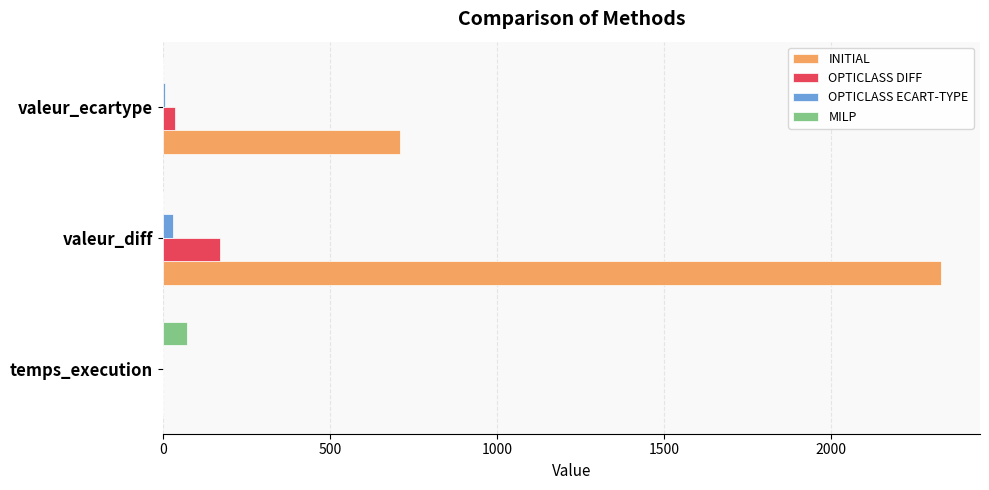

What is the greatest value displayed?

2330.0